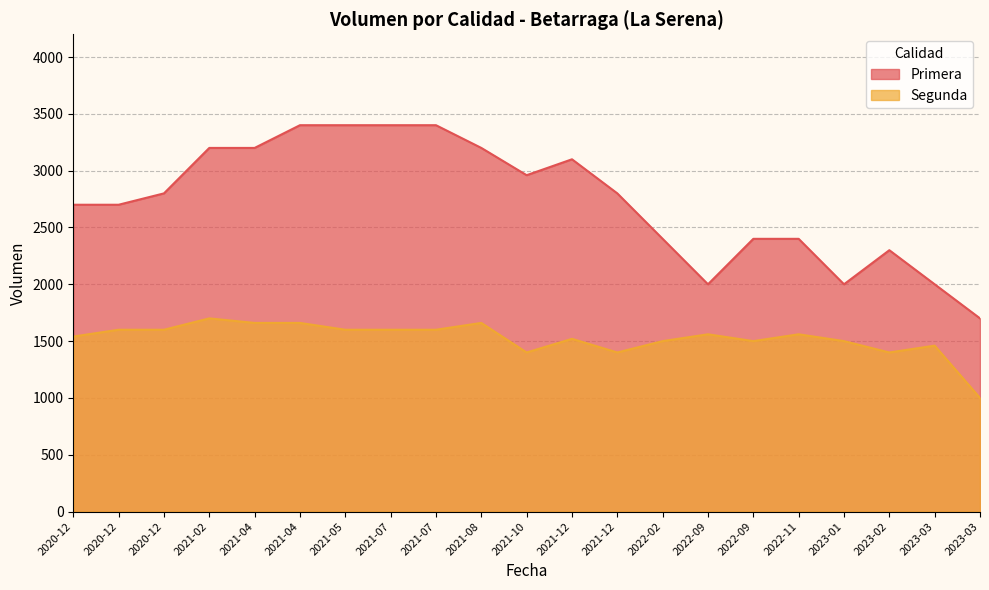

At which category is the sum across all series the highest?

2021-04